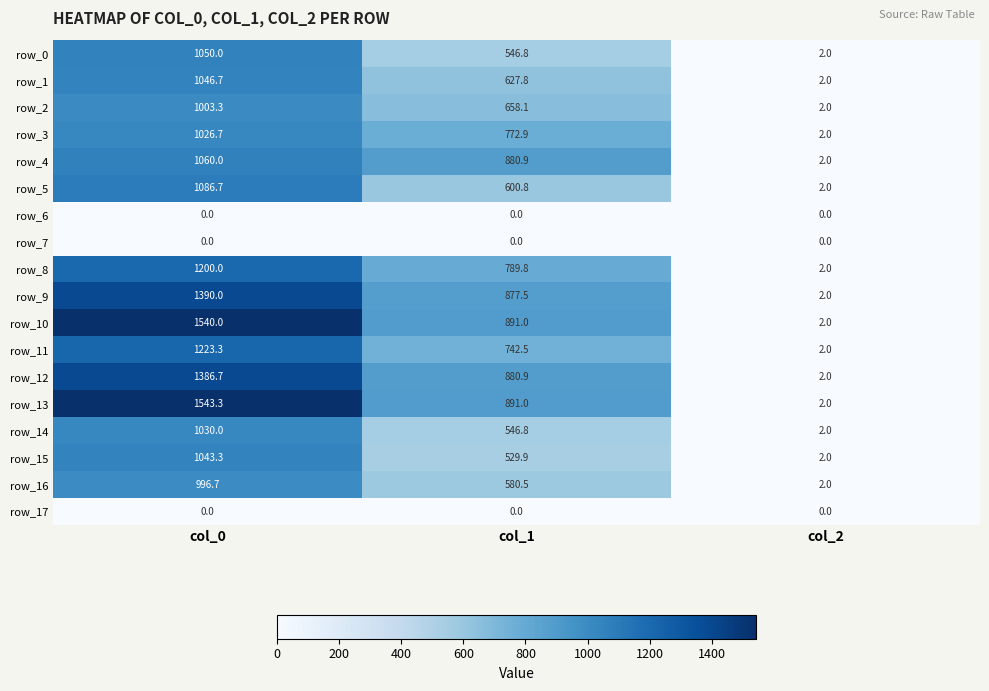

Rank the categories by row_4 value from highest to lowest.

col_0, col_1, col_2